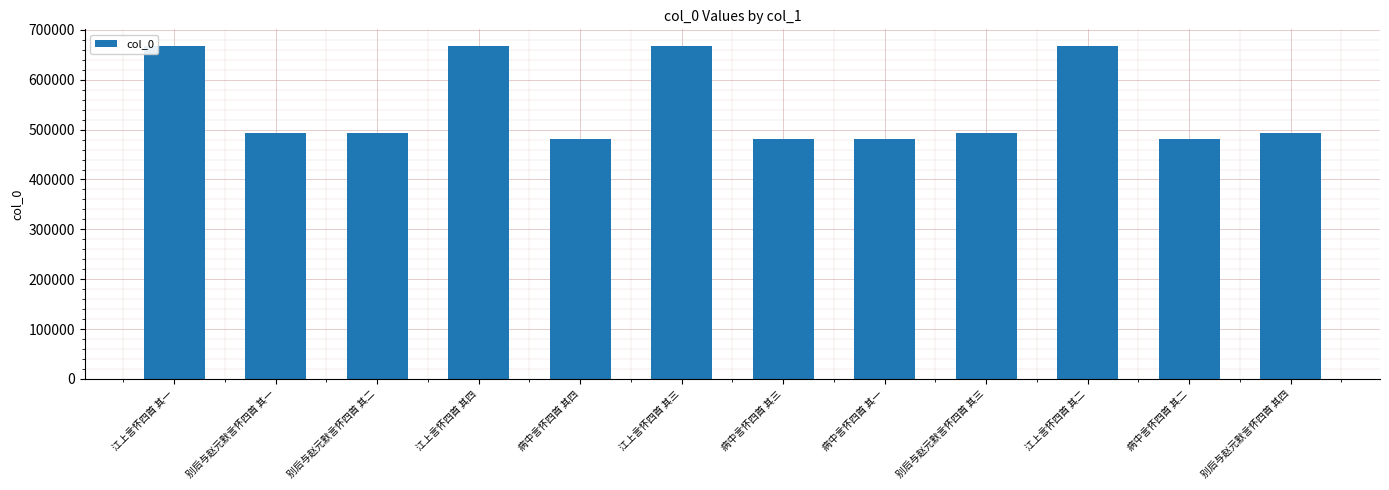

What is the approximate value at 别后与赵元默言怀四首 其一?

494047